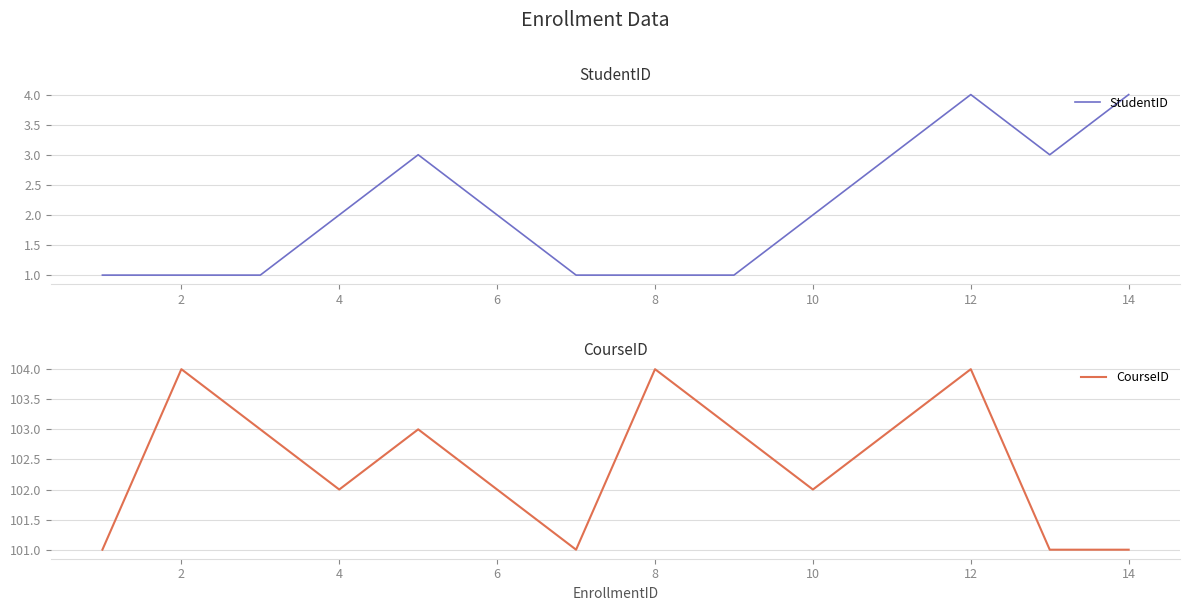

Read the StudentID value at 4.

2